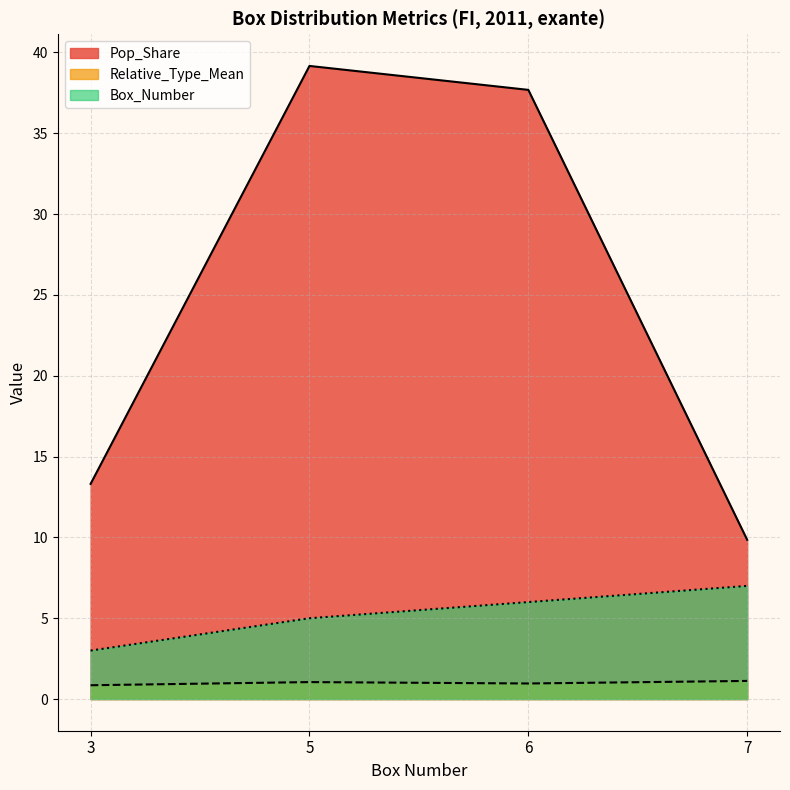

What is the highest value of the Pop_Share series?

39.2